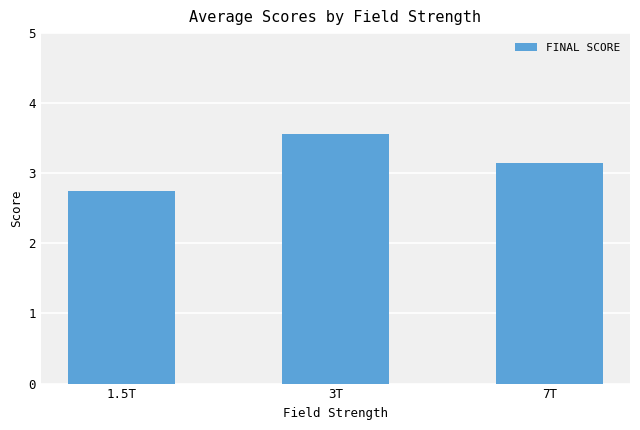

Which label corresponds to the smallest value in the chart?

1.5T